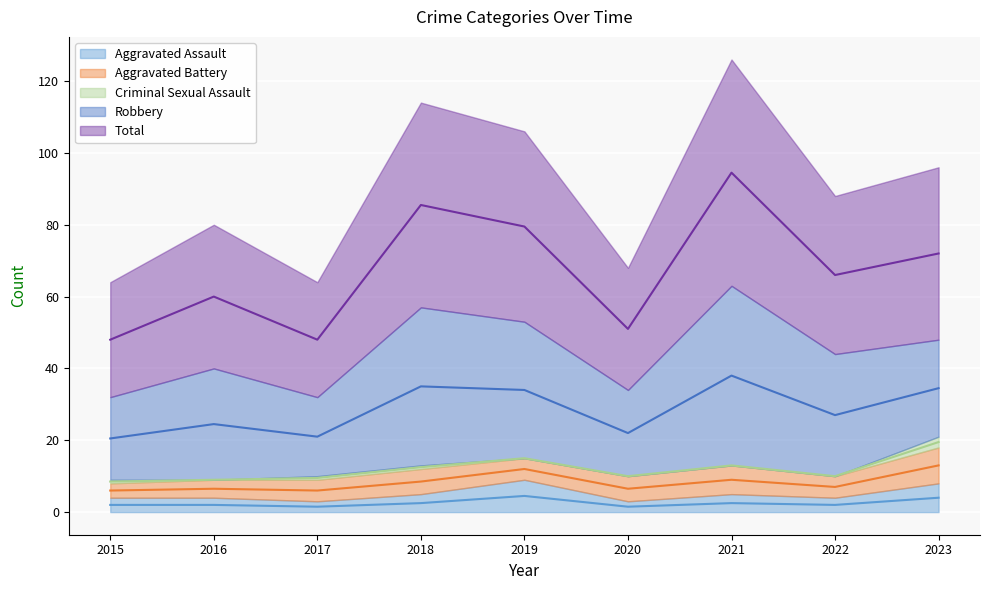

At which label is Criminal Sexual Assault closest to 1?

2015